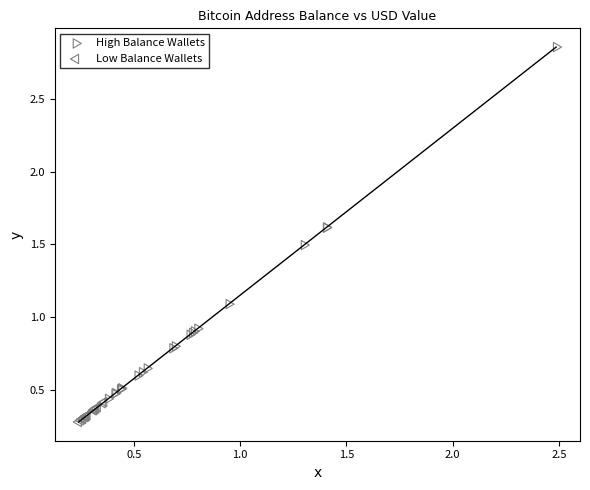

Which series contains the highest Y value?

High Balance Wallets